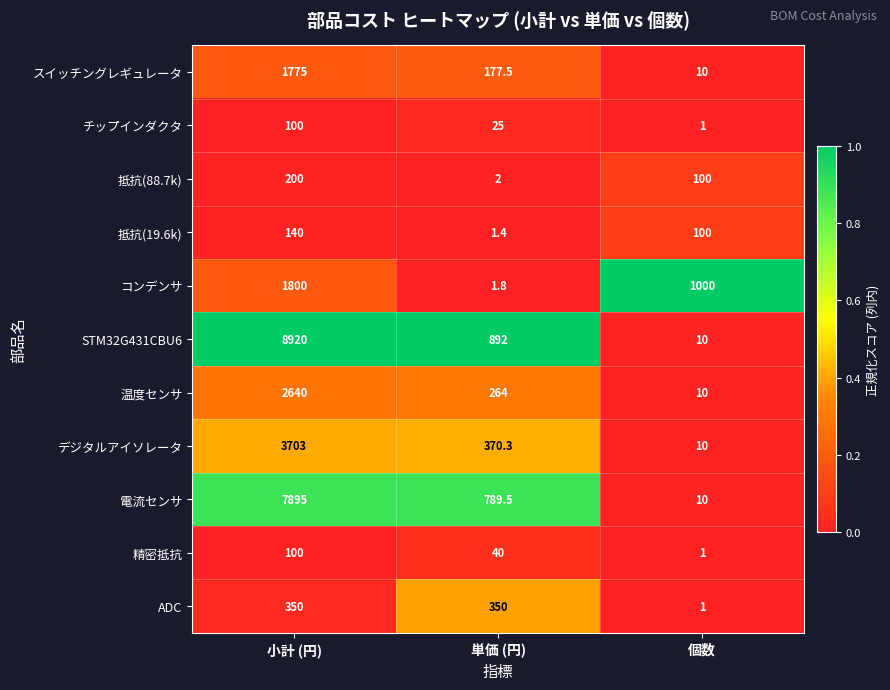

Which series has the widest spread of values?

STM32G431CBU6